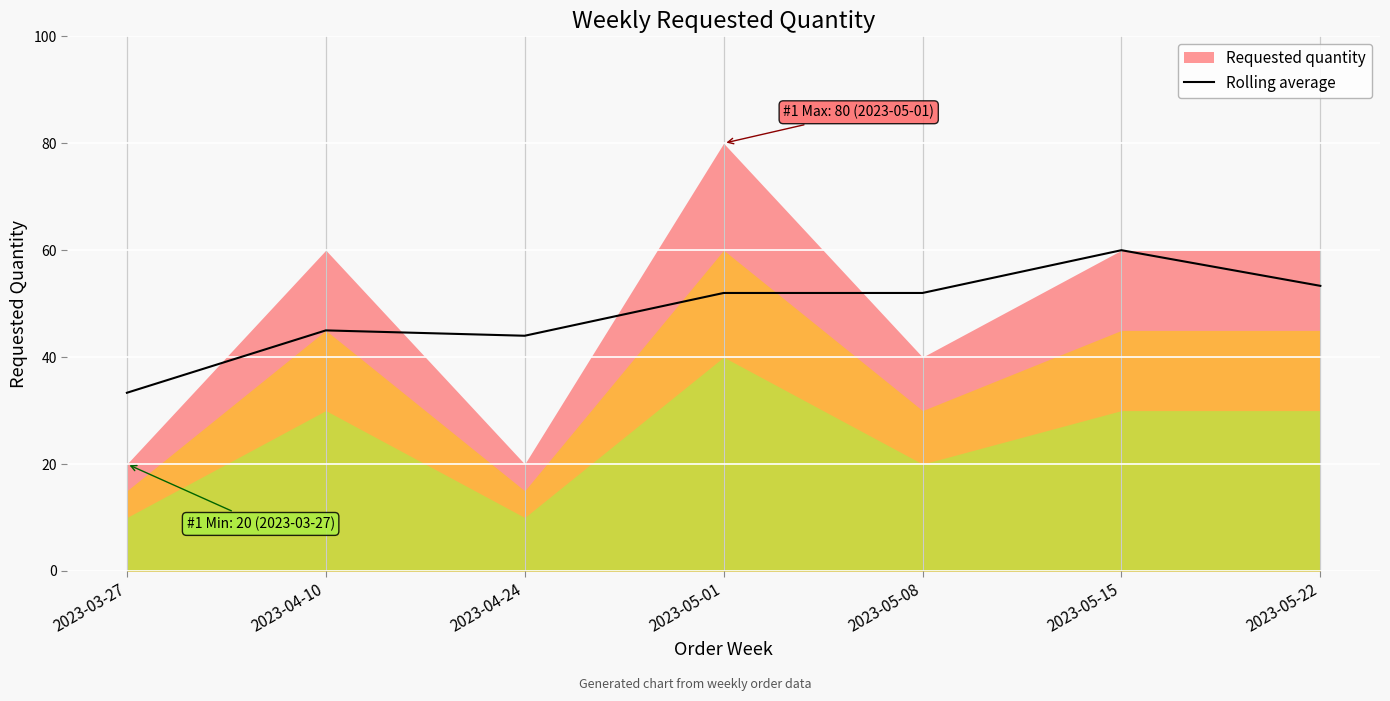

Reading left to right, extract all data points from this chart.

33.3	45.0	44.0	52.0	52.0	60.0	53.3